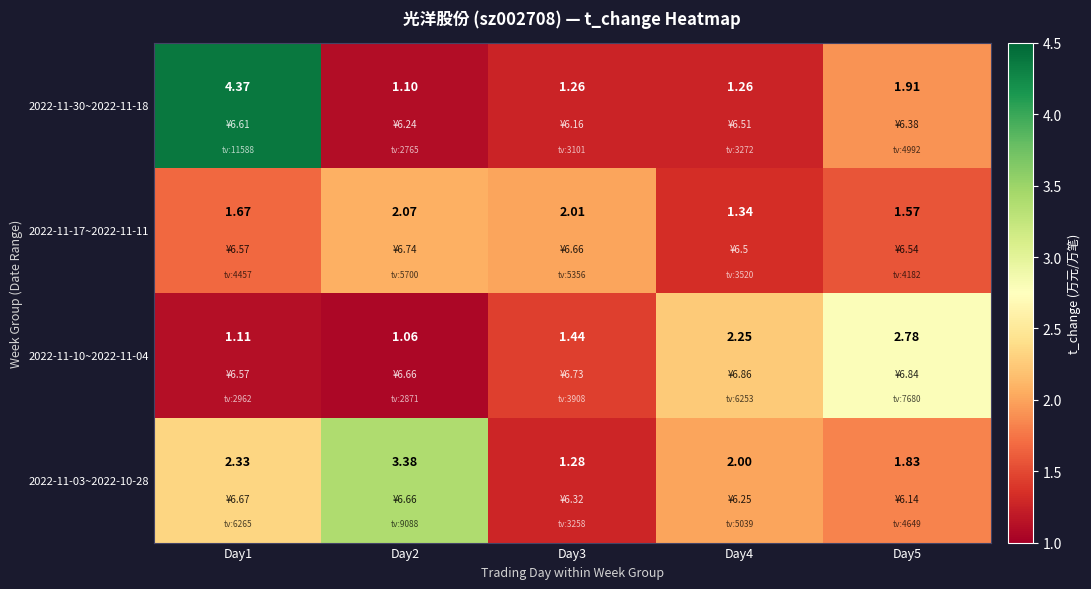

At how many categories does at least one series exceed 1?

5